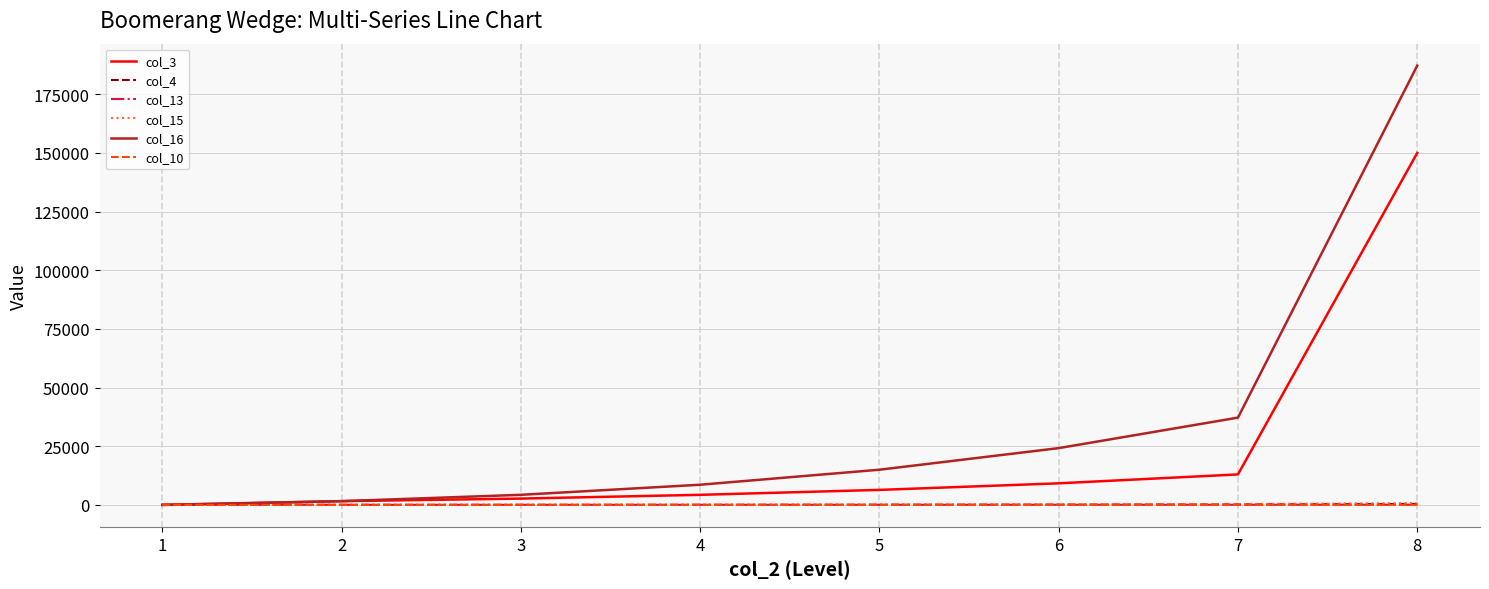

Count the number of data series in this chart.

6